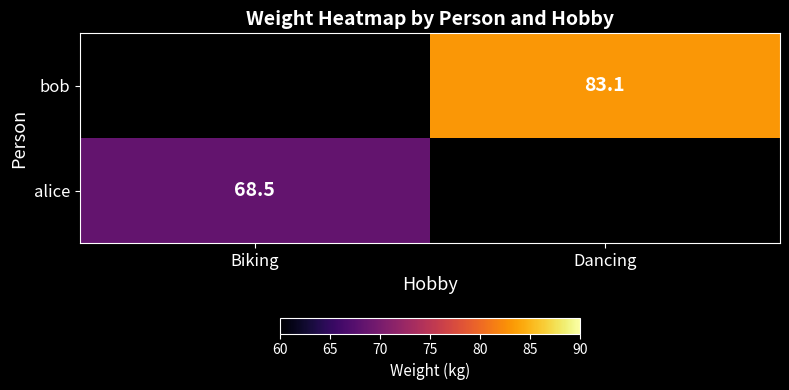

The value of bob at Dancing is 83.1. True or false?

True